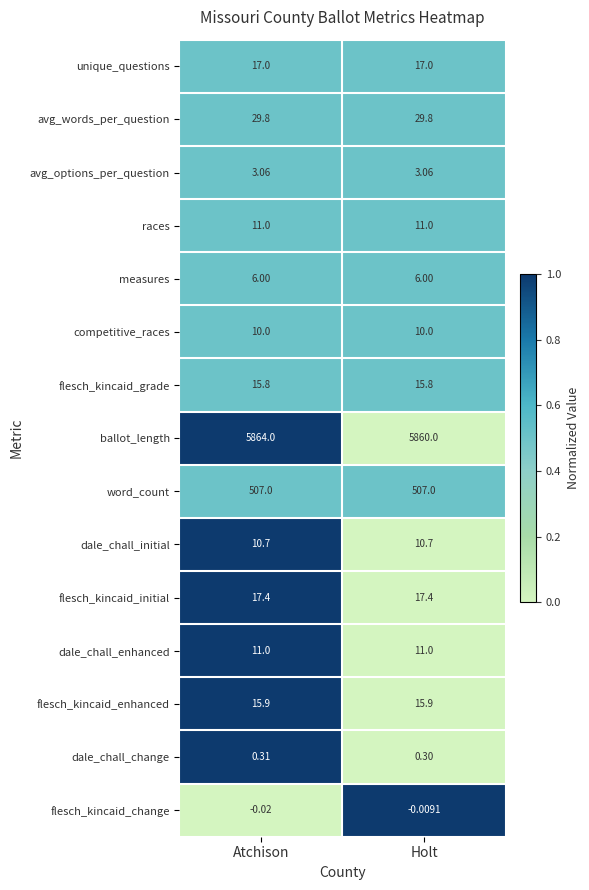

List the labels in order of flesch_kincaid_change value, smallest first.

Atchison, Holt